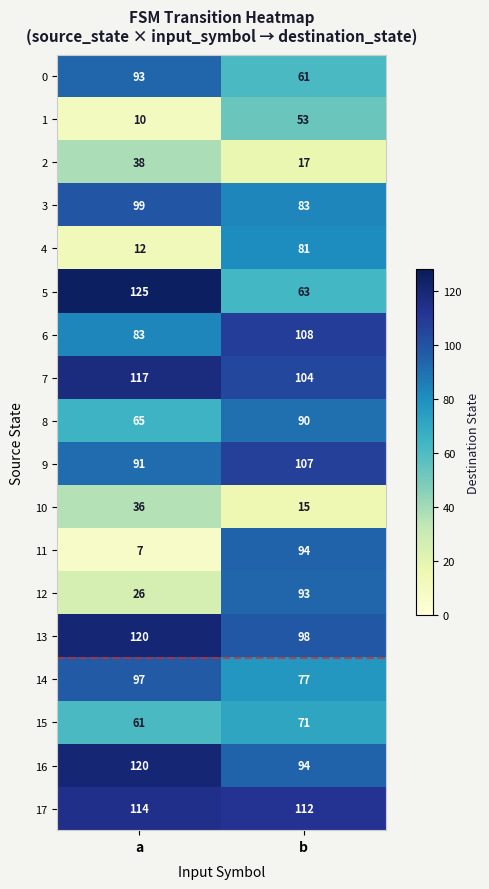

What value does the 10 series have at b, to the nearest 10?

20